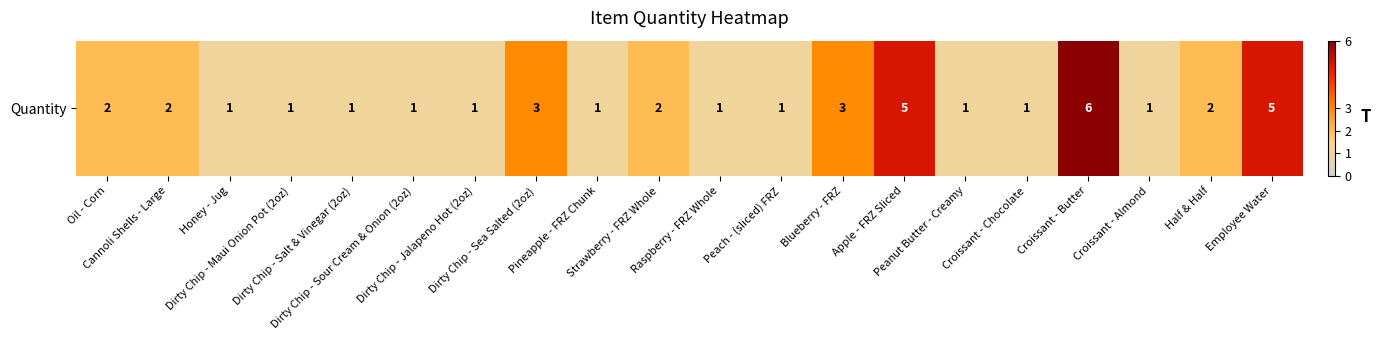

Reading left to right, transcribe all the data shown in this chart.

Oil - Corn=2	Cannoli Shells - Large=2	Honey - Jug=1	Dirty Chip - Maui Onion Pot (2oz)=1	Dirty Chip - Salt & Vinegar (2oz)=1	Dirty Chip - Sour Cream & Onion (2oz)=1	Dirty Chip - Jalapeno Hot (2oz)=1	Dirty Chip - Sea Salted (2oz)=3	Pineapple - FRZ Chunk=1	Strawberry - FRZ Whole=2	Raspberry - FRZ Whole=1	Peach - (sliced) FRZ=1	Blueberry - FRZ=3	Apple - FRZ Sliced=5	Peanut Butter - Creamy=1	Croissant - Chocolate=1	Croissant - Butter=6	Croissant - Almond=1	Half & Half=2	Employee Water=5